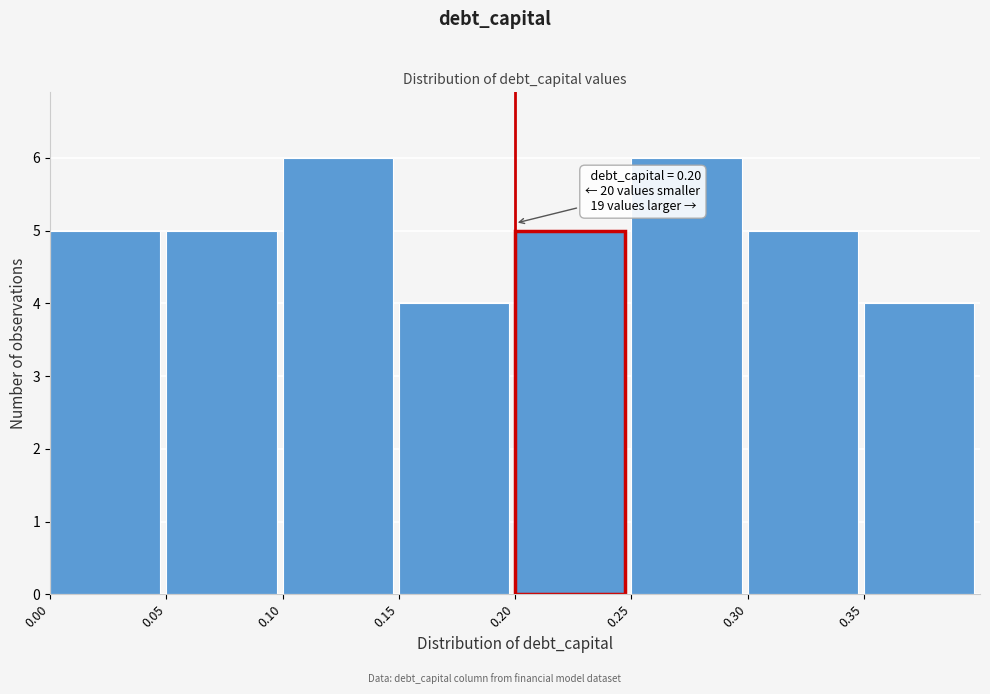

Reading left to right, transcribe all the data shown in this chart.

0.00=5	0.05=5	0.10=6	0.15=4	0.20=5	0.25=6	0.30=5	0.35=4